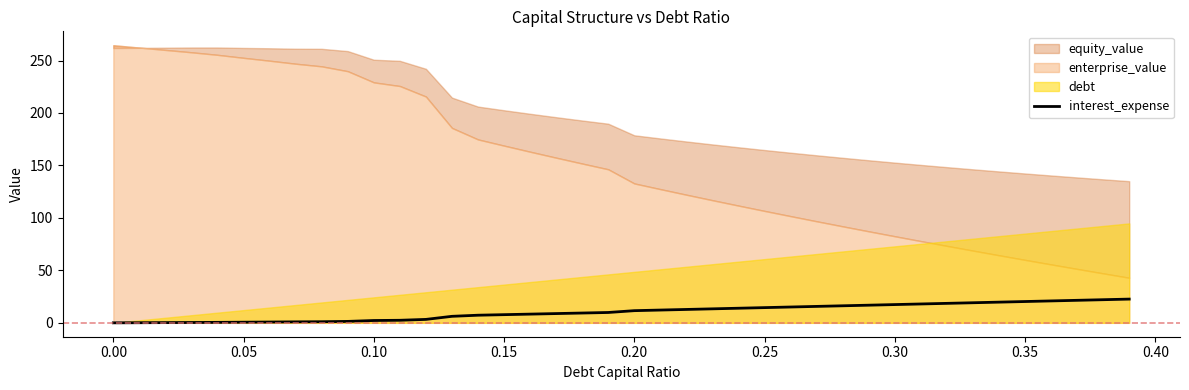

The value of interest_expense at 0.15 is 7.8. True or false?

True